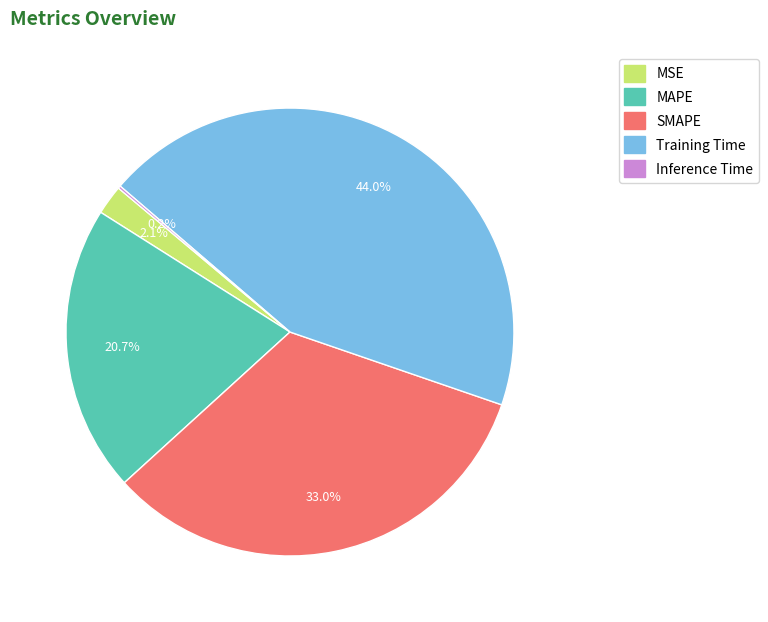

To the nearest percent, what portion does MAPE represent?

21%